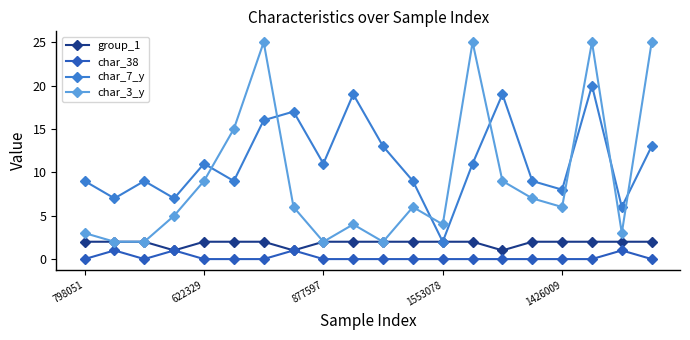

Which series has the widest spread of values?

char_3_y